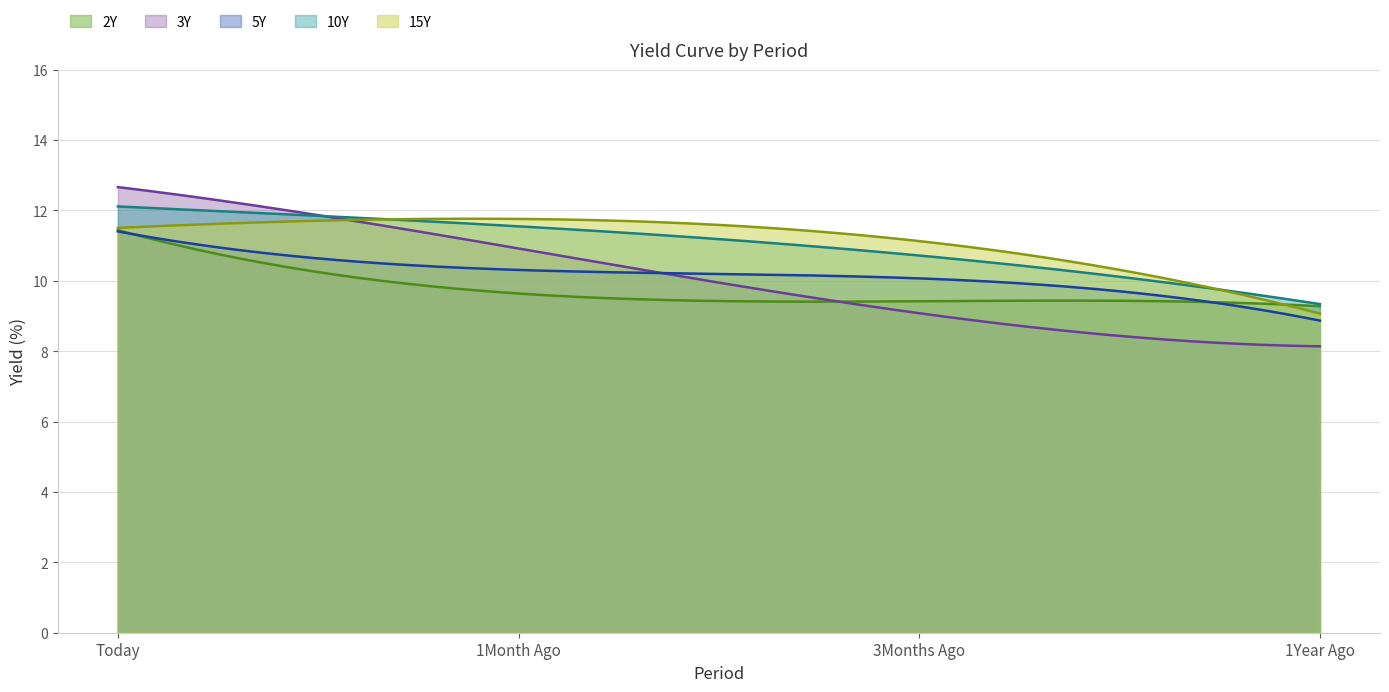

The value of 5Y at 1Year Ago is 8.9. True or false?

True